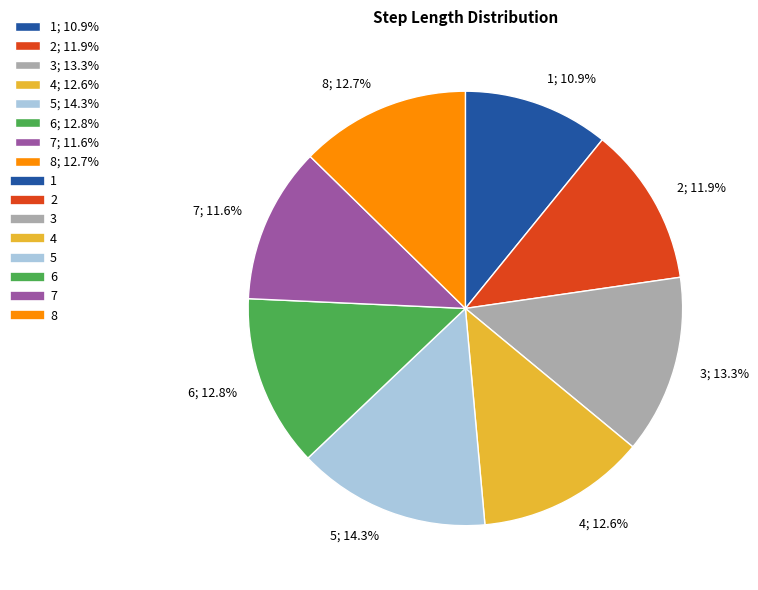

Between 8; 12.7% and 5; 14.3%, which is larger?

5; 14.3%